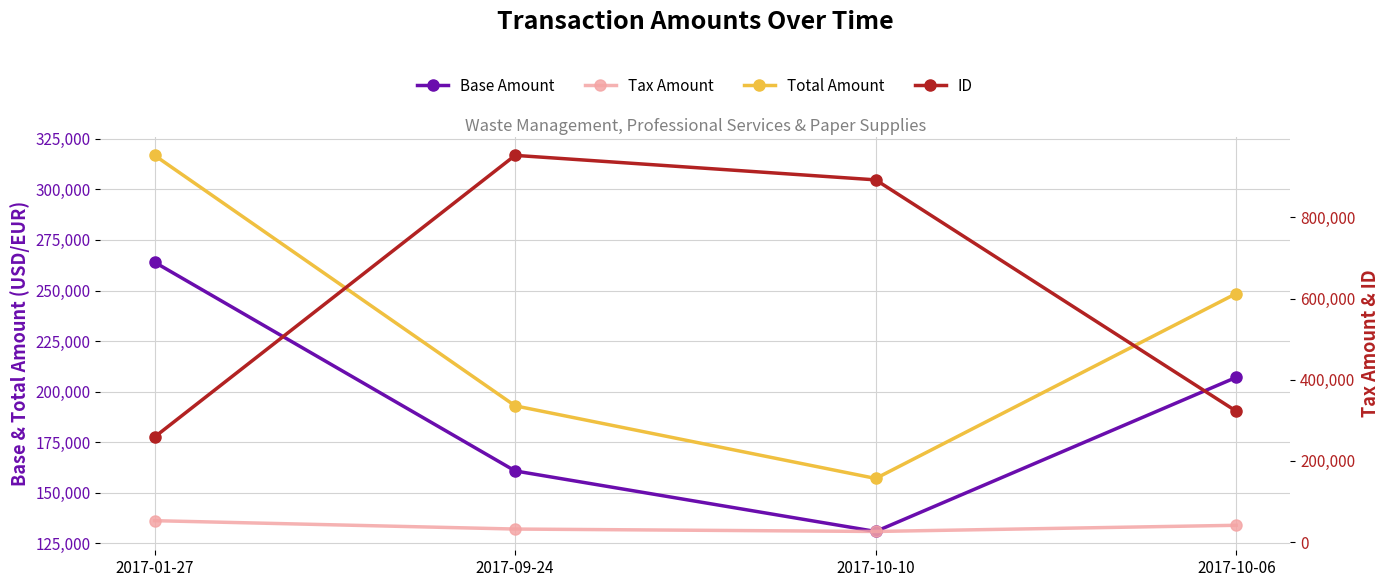

What is the maximum value shown in the chart?

952995.0